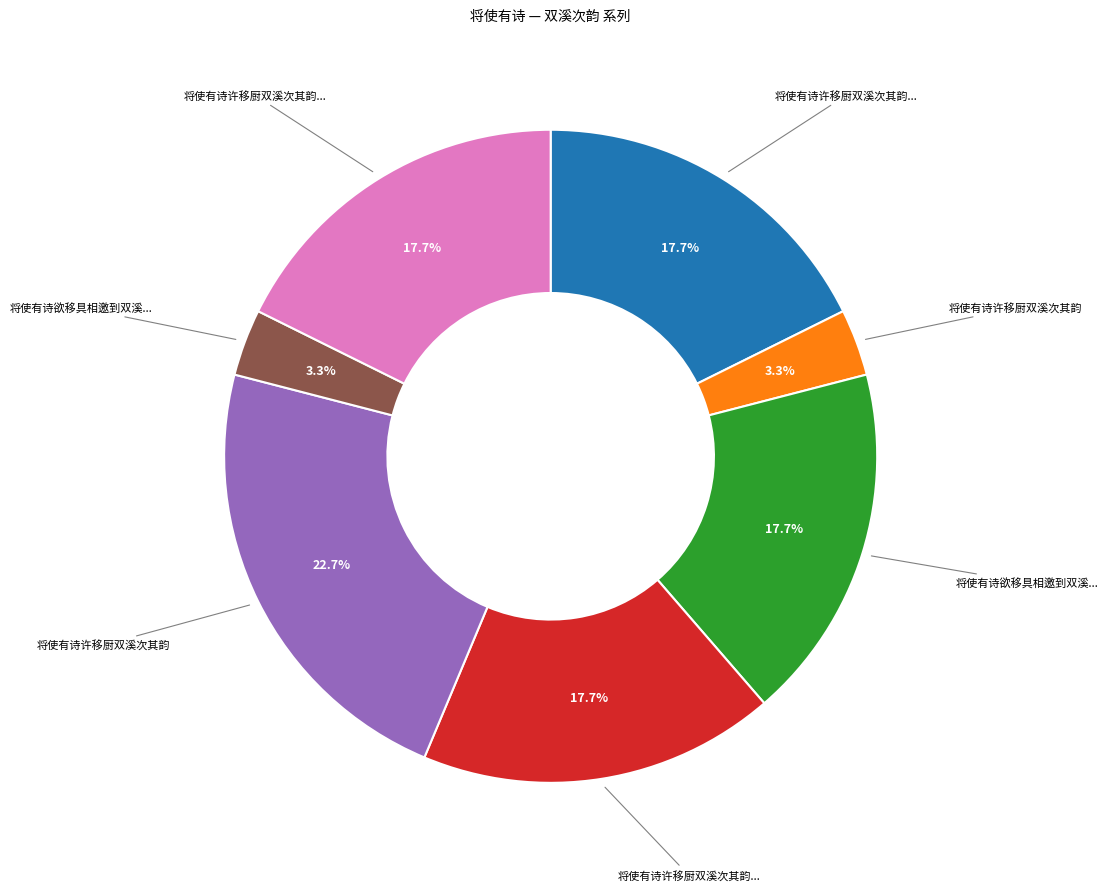

Count the number of slices in the pie.

7